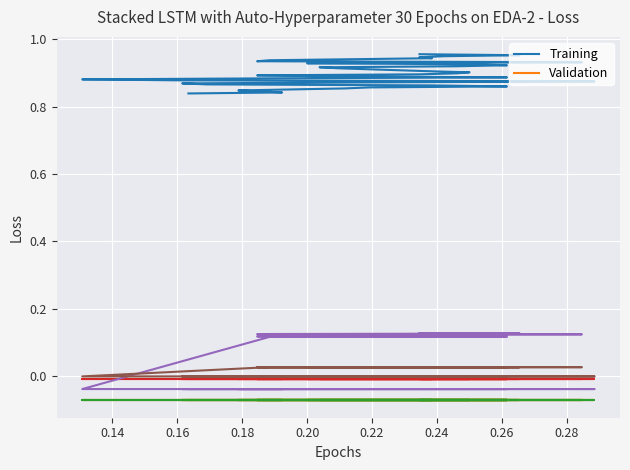

What is the value of the Training point at the 20th from the left?

0.9